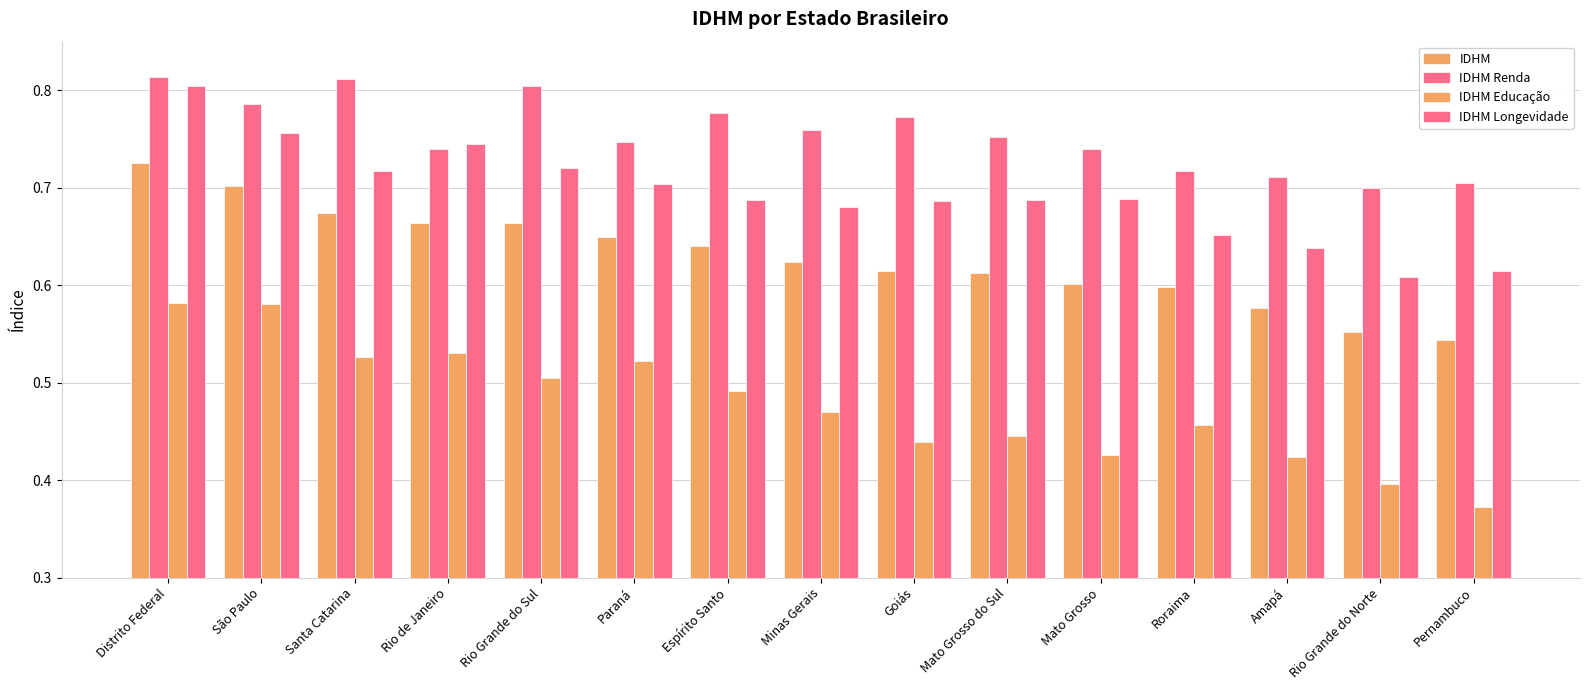

Which label corresponds to the largest value in the chart?

Distrito Federal